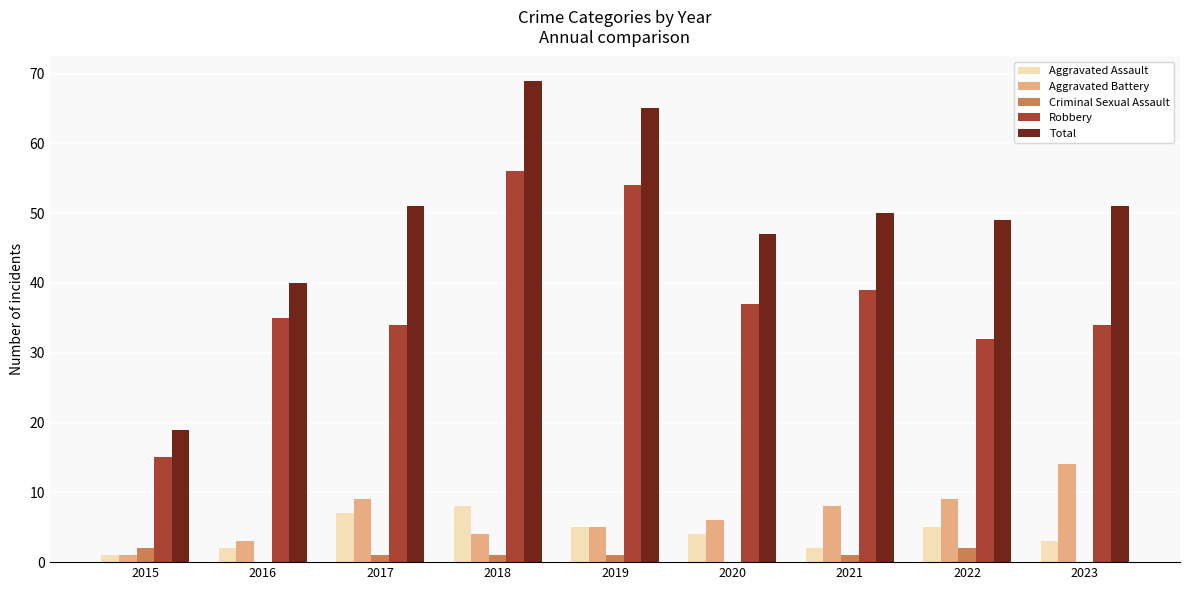

Is it true that Aggravated Battery equals 4 at 2018?

True